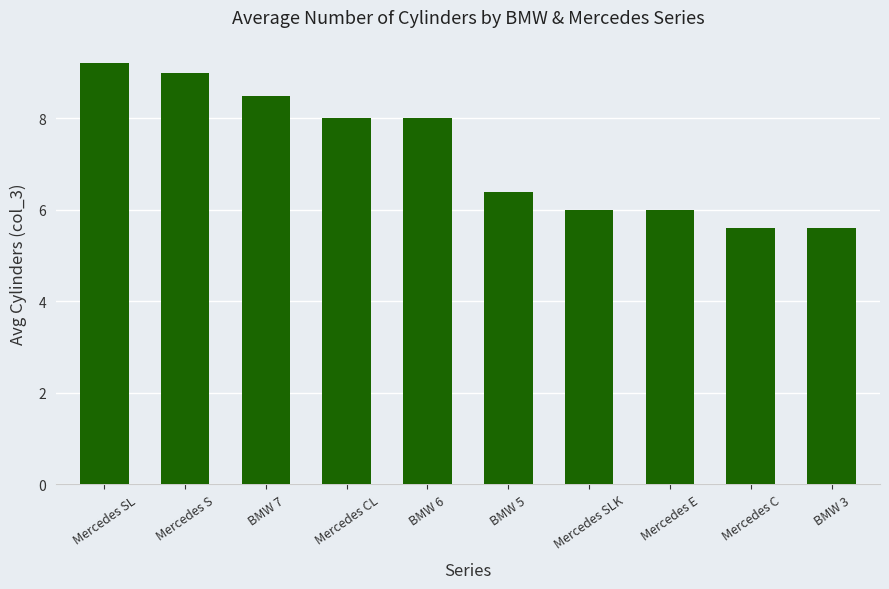

Where does the data first go above 8?

Mercedes SL